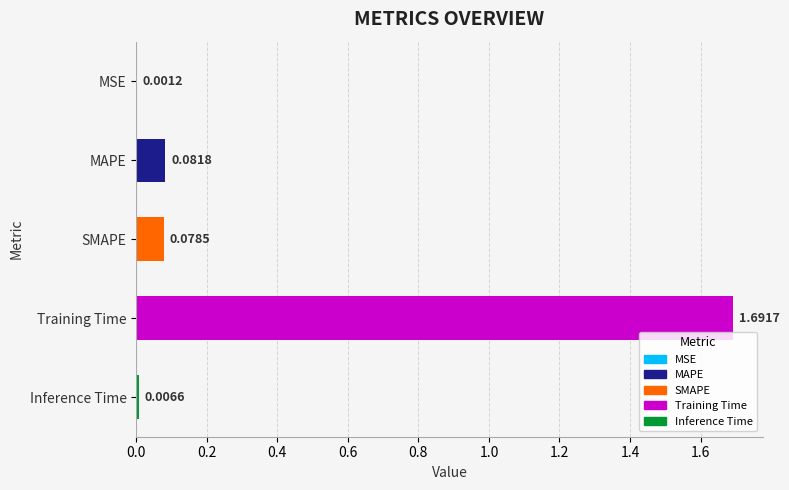

Which label corresponds to the largest value in the chart?

Training Time